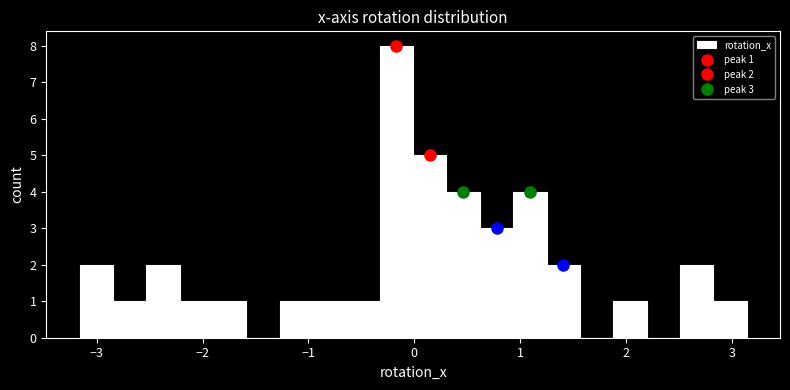

Read against the x-axis, roughly where is the centre of the tallest bar?

-0.2